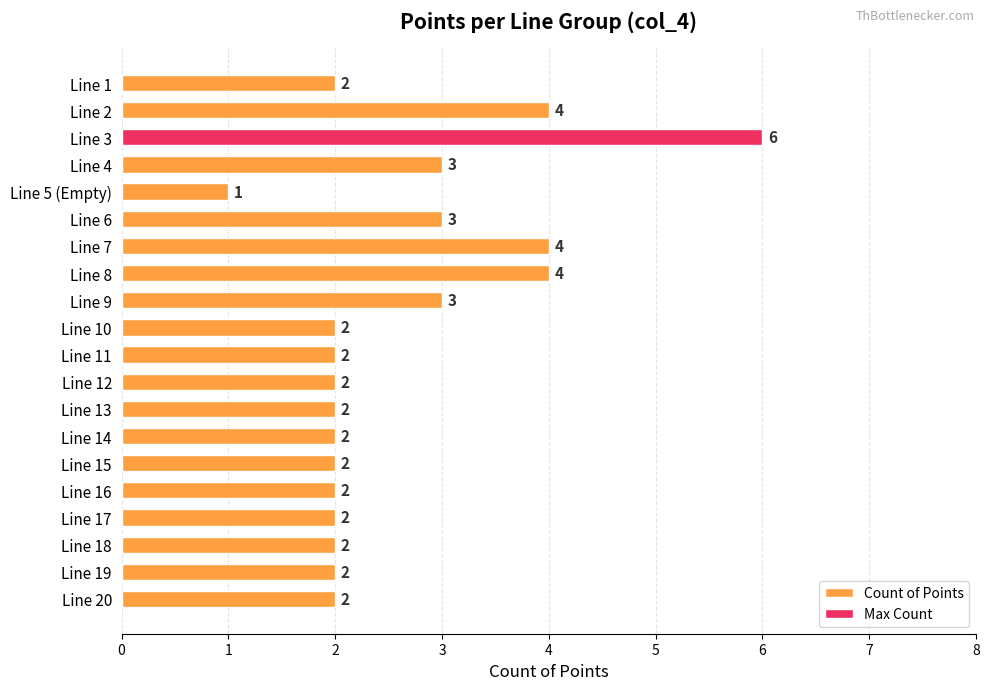

What is the minimum value shown in the chart?

1